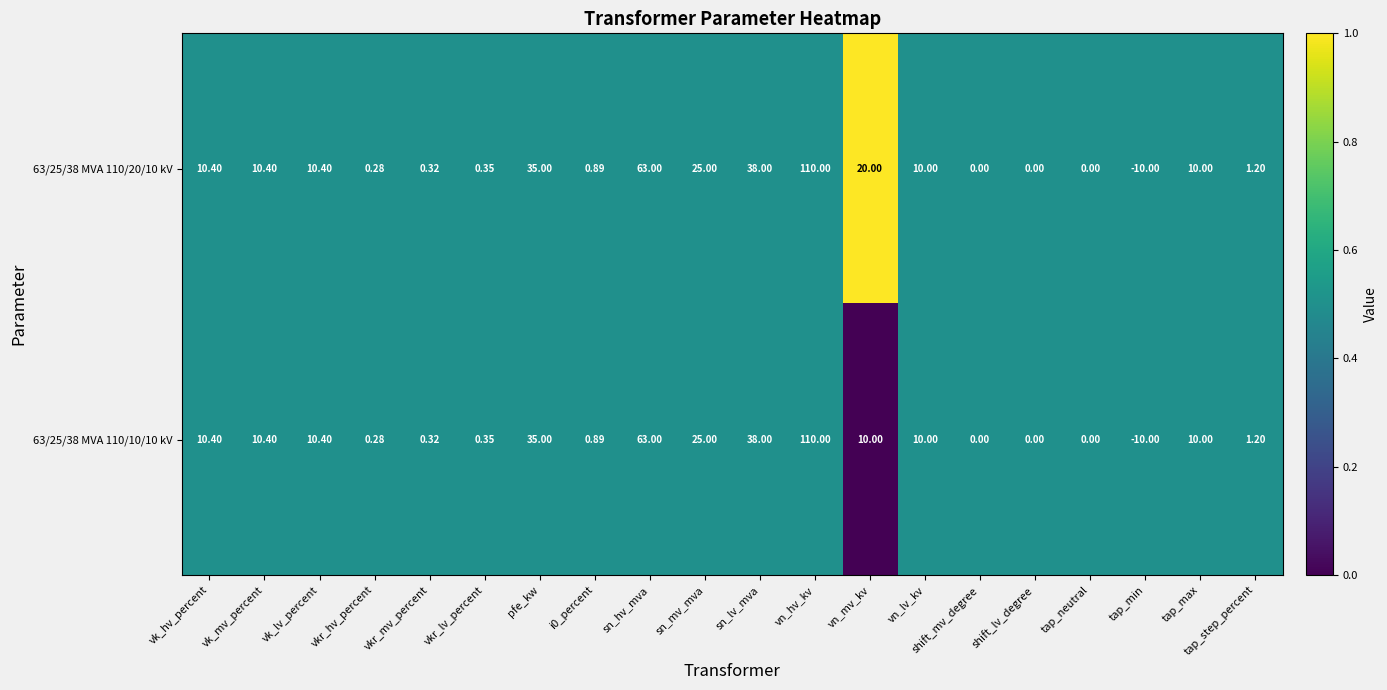

At which category is the sum across all series the highest?

vn_hv_kv